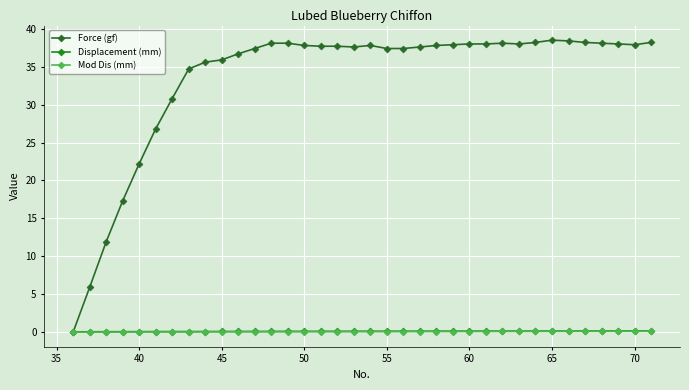

What is the value of the Force (gf) point at the 6th from the left?

26.8